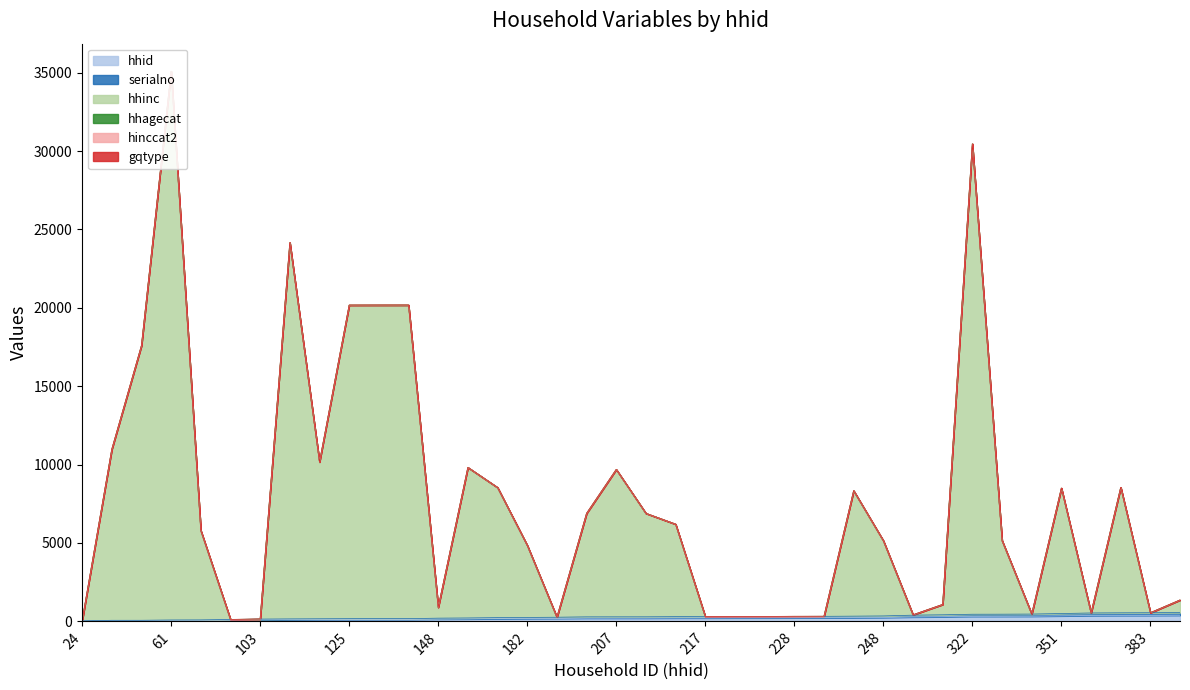

What is the maximum value for serialno?

563.8